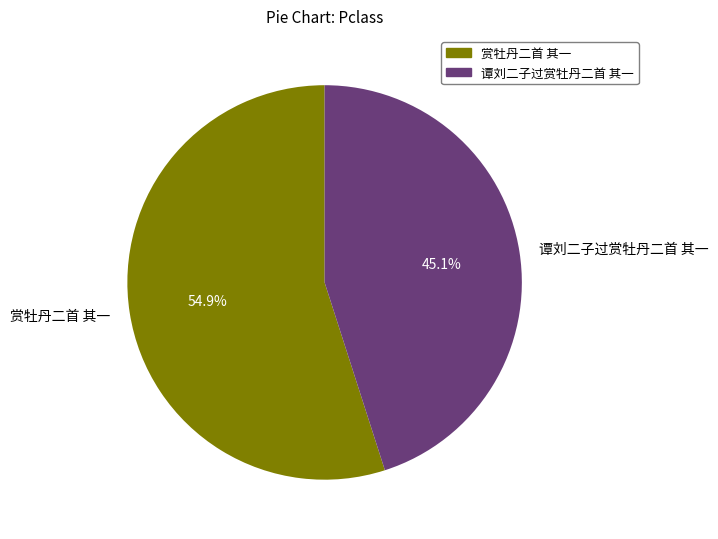

To the nearest percent, what is the difference between the 赏牡丹二首 其一 and 谭刘二子过赏牡丹二首 其一 slice percentages?

10%